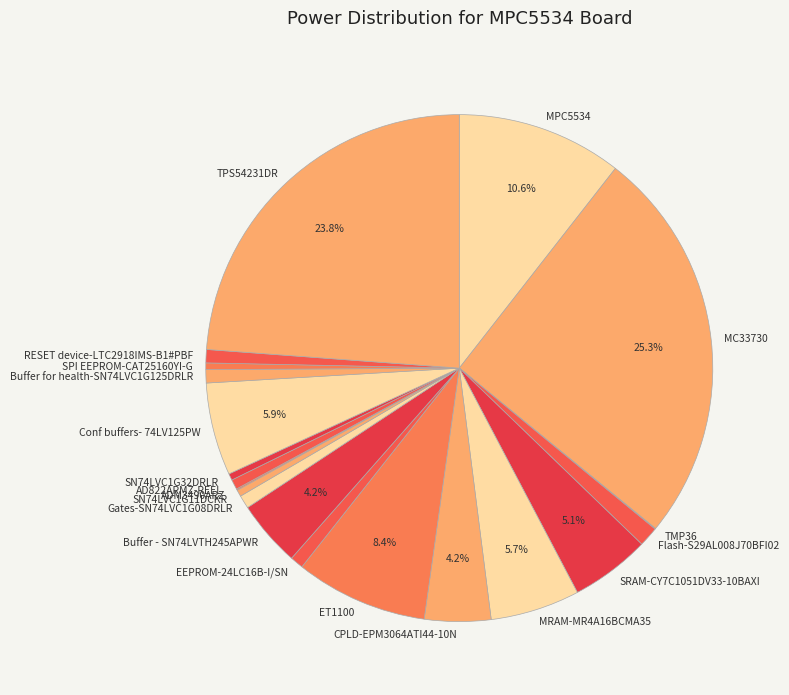

Is there any slice that represents more than half of the pie?

No